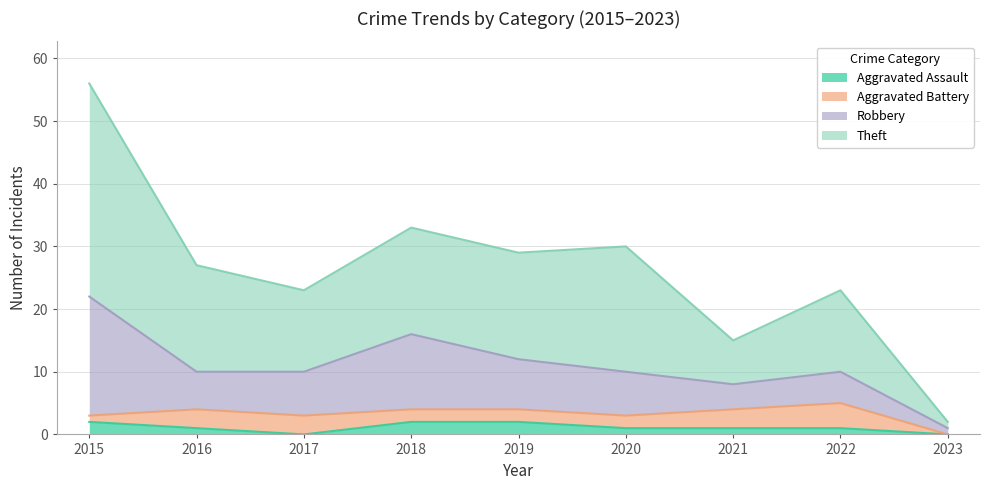

The Aggravated Assault series shows 2 at 2018. True or false?

True